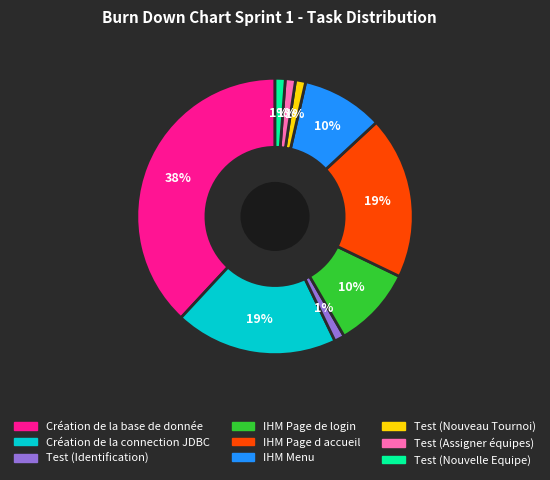

Is the sum of Test (Nouveau Tournoi) and IHM Page d accueil greater than half?

No